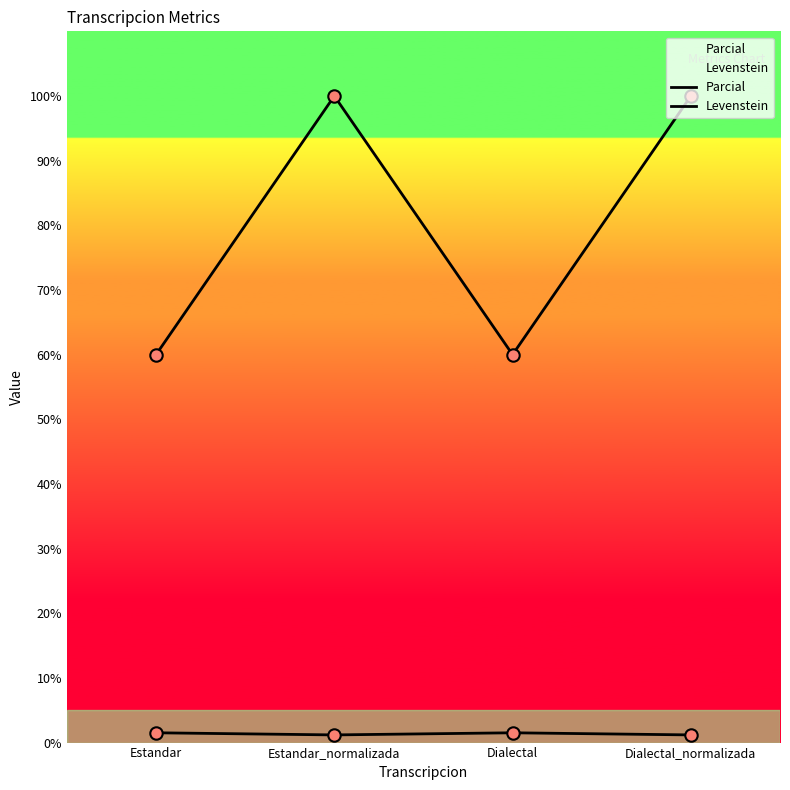

At how many categories does at least one series exceed 99?

2